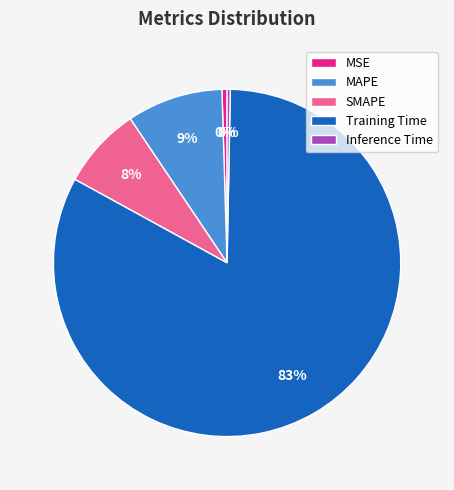

Which category has the biggest portion of the pie?

Training Time